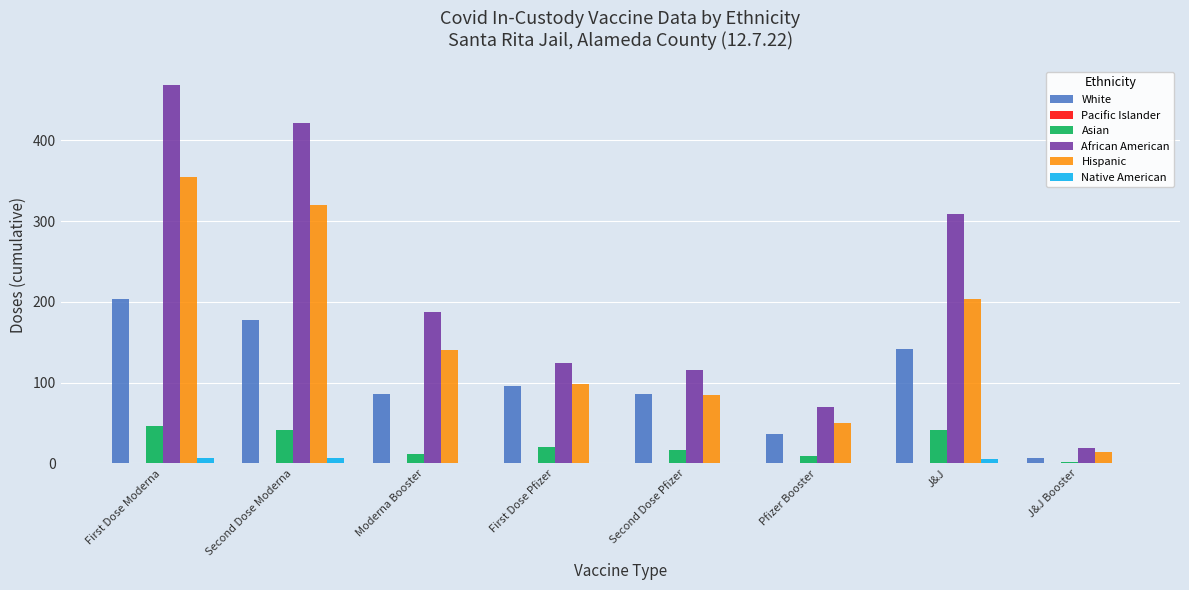

Are the bars horizontal?

No